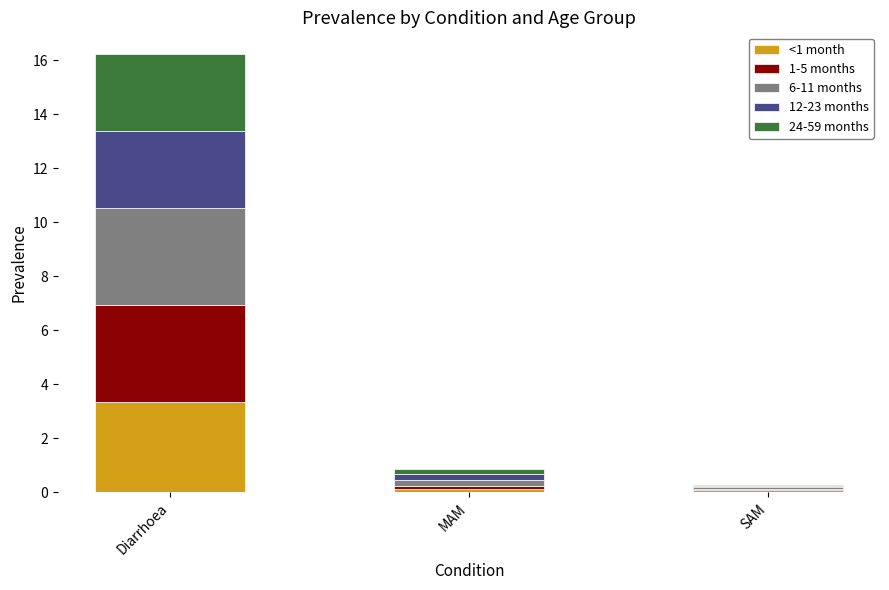

The <1 month series shows 0.1 at MAM. True or false?

True